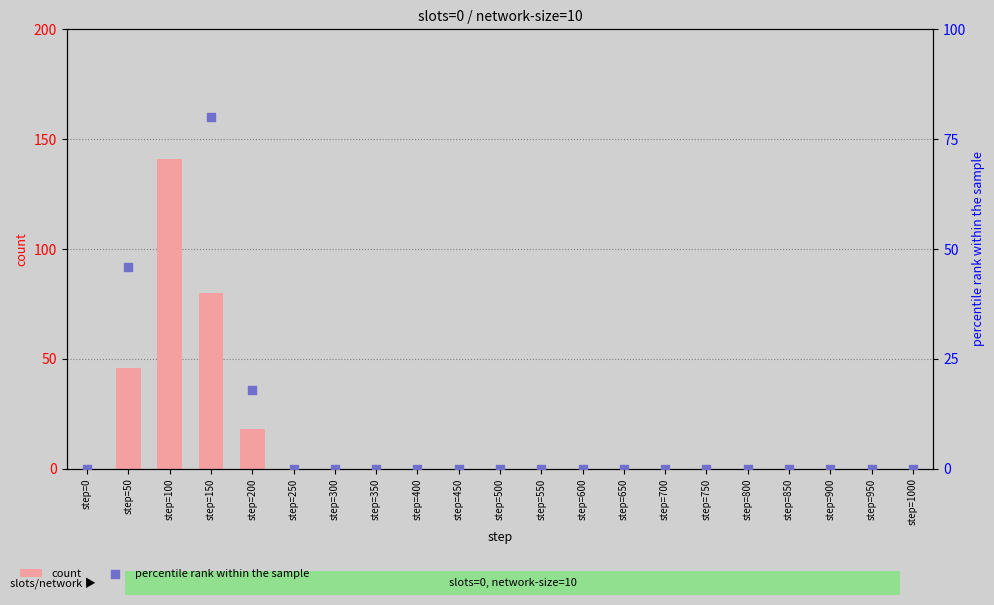

Which series has the largest Y range (max minus min)?

count